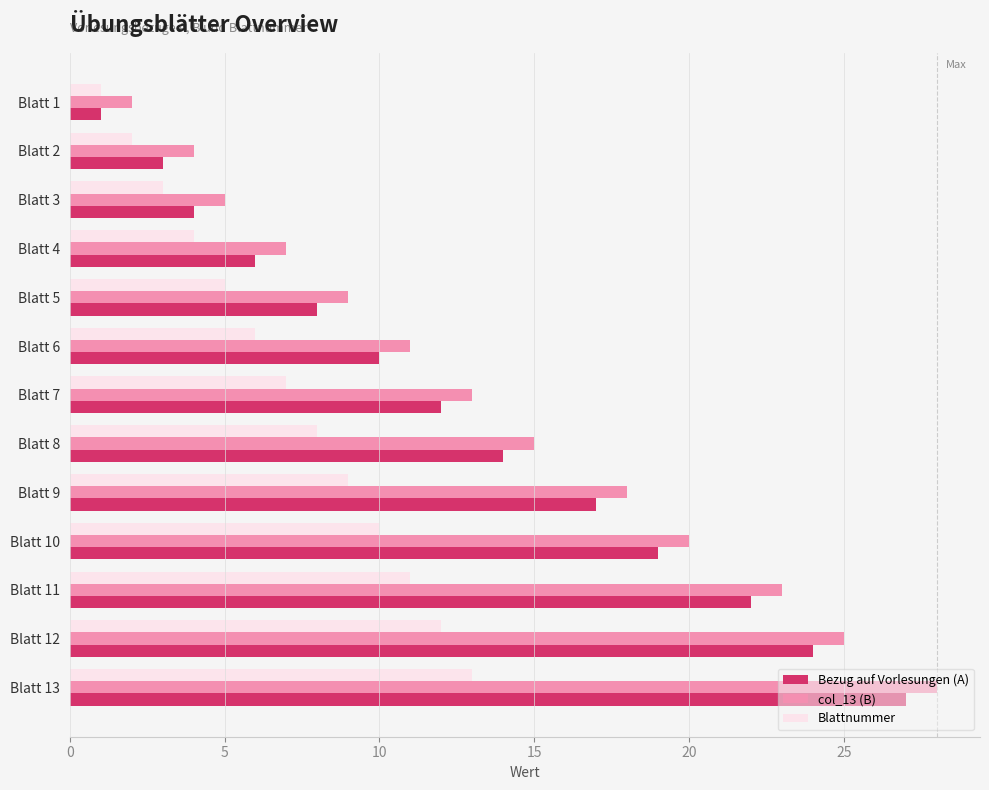

At which label is Blattnummer closest to 7?

Blatt 7